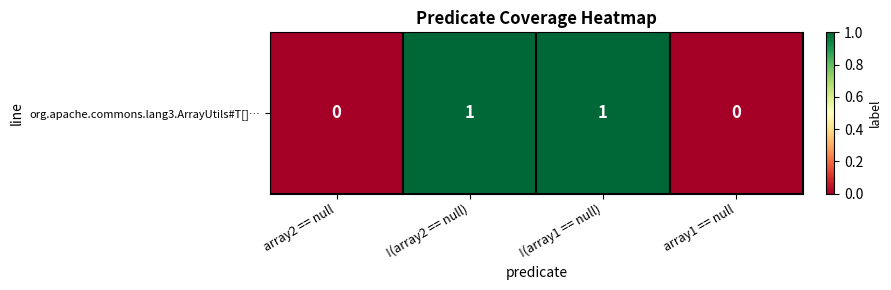

At which label is the value closest to 0?

array2 == null